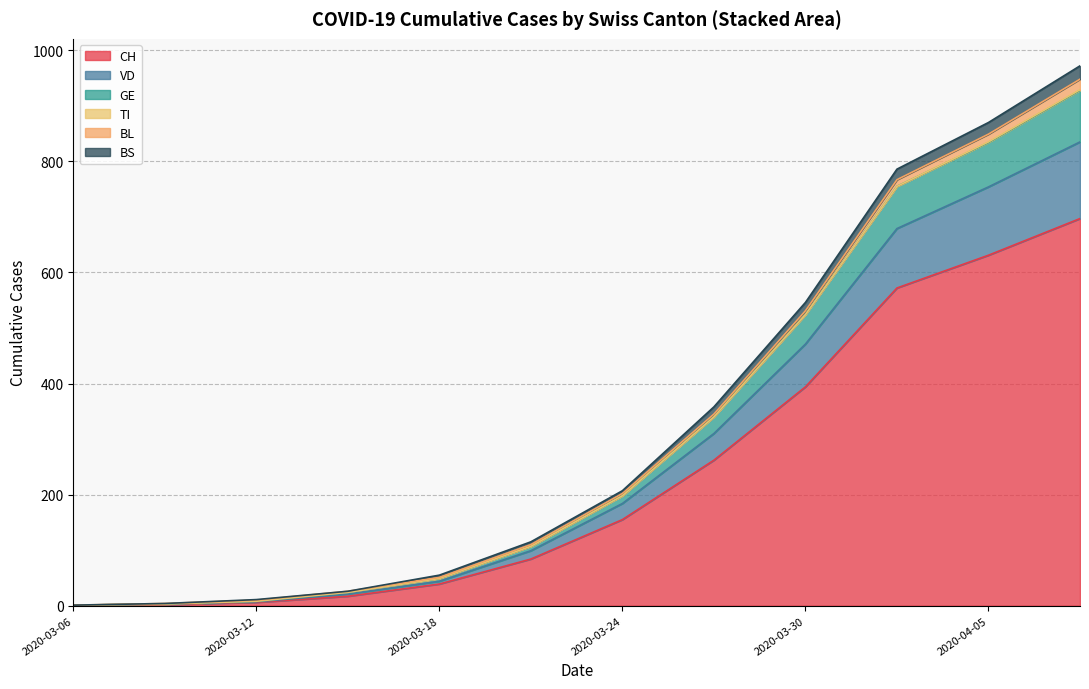

Does the chart display data point markers on the line(s)?

No